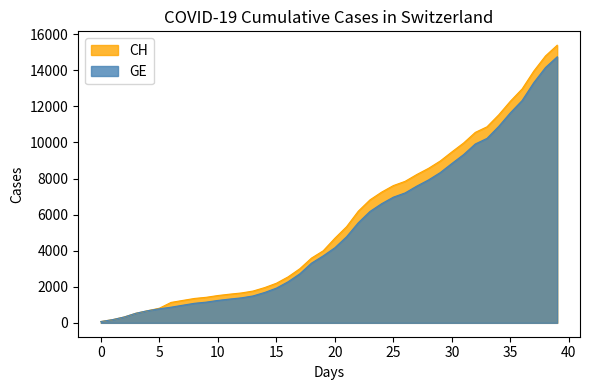

What value does the CH series have at 35?

12287